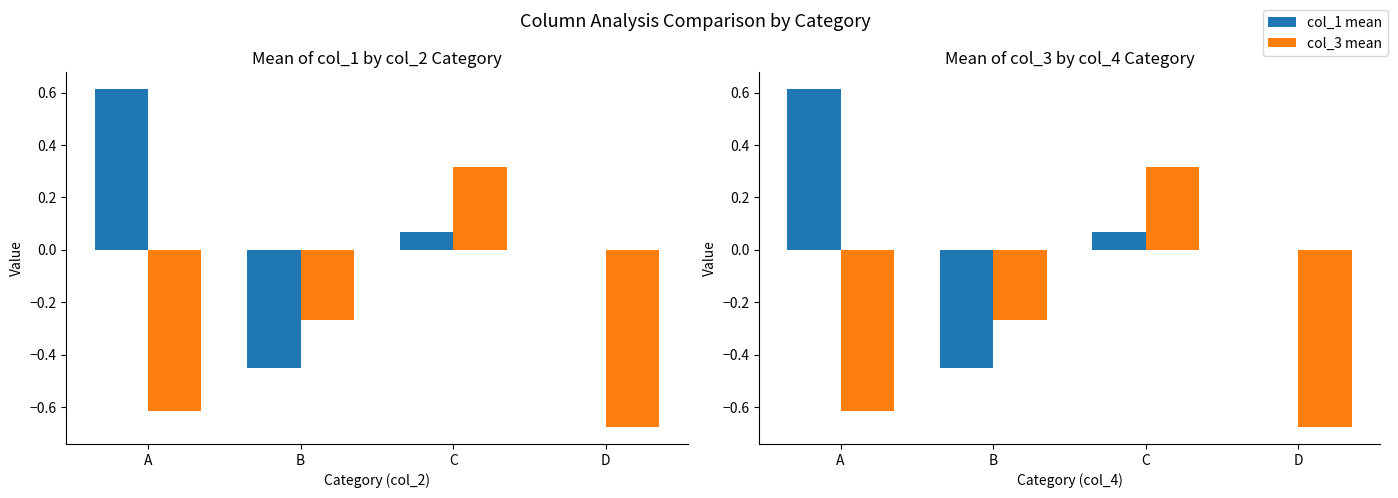

Which category has the highest value in the col_1 mean series?

A